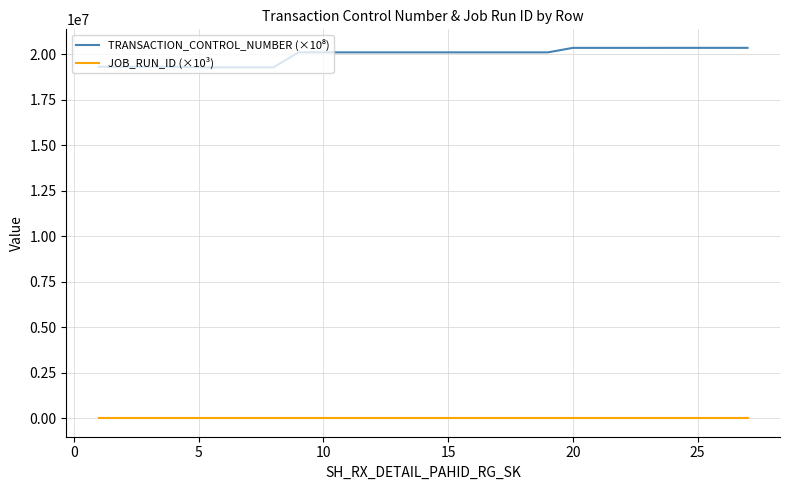

Does the chart display data point markers on the line(s)?

No